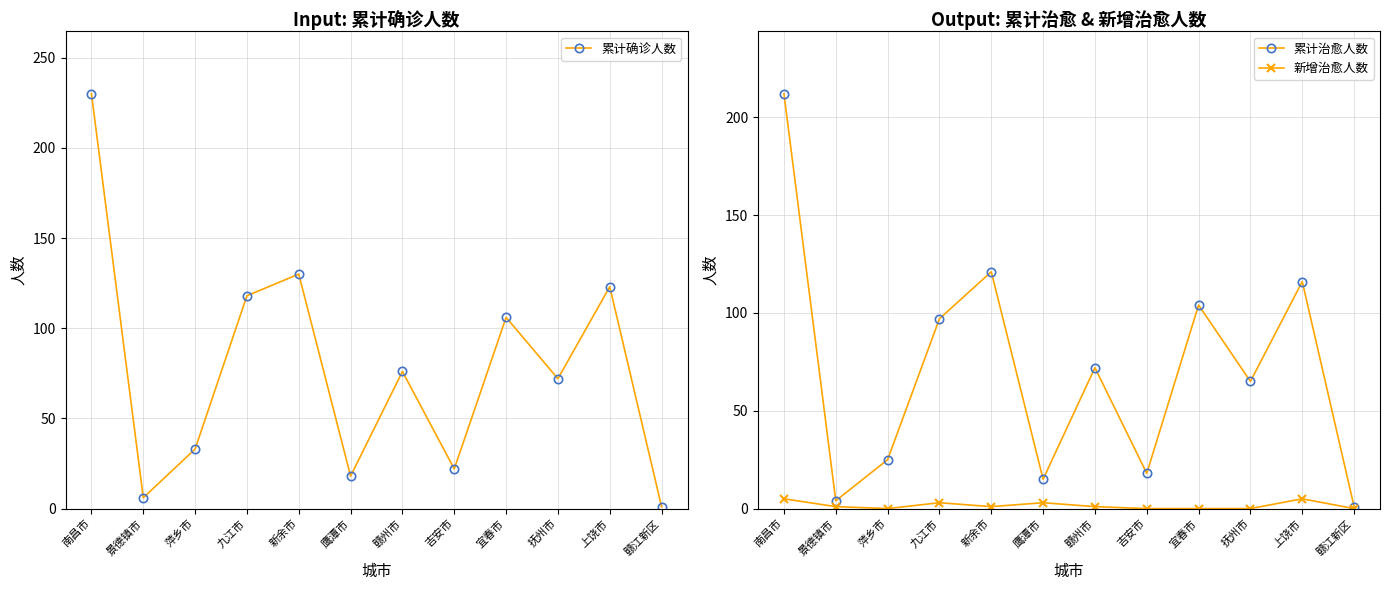

Reading left to right, extract all data points from this chart.

累计确诊人数: 230	6	33	118	130	18	76	22	106	72	123	1
累计治愈人数: 212	4	25	97	121	15	72	18	104	65	116	1
新增治愈人数: 5	1	0	3	1	3	1	0	0	0	5	0